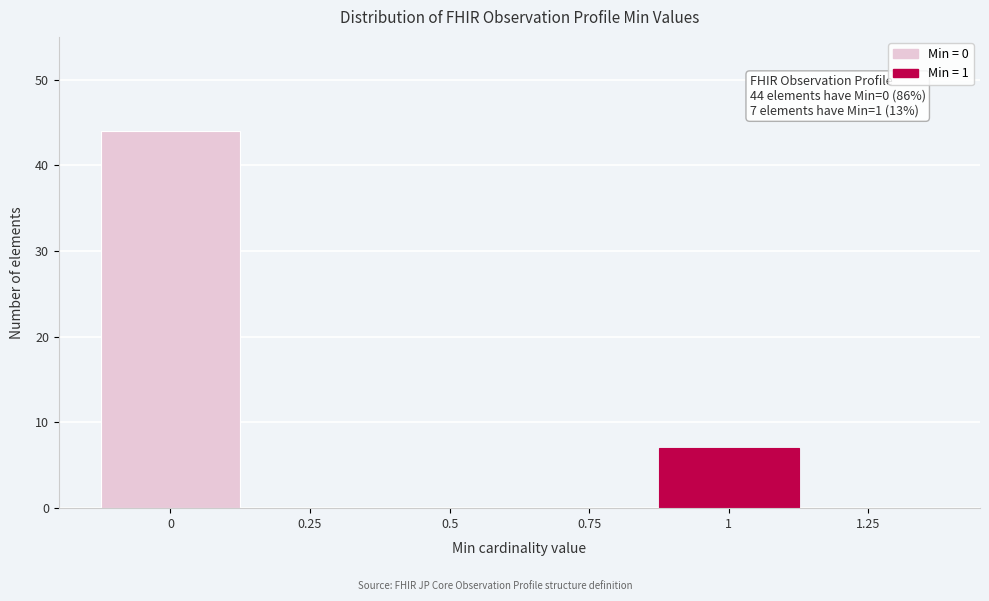

Over which range of the x-axis is the bar tallest?

-0.125 to 0.125